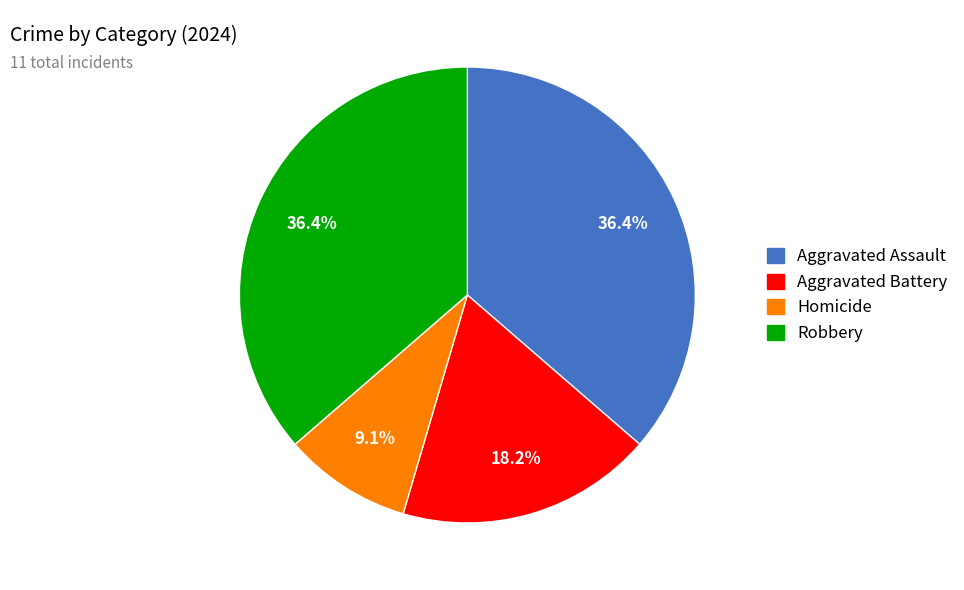

To the nearest percent, what is the combined percentage of Robbery and Aggravated Battery?

55%